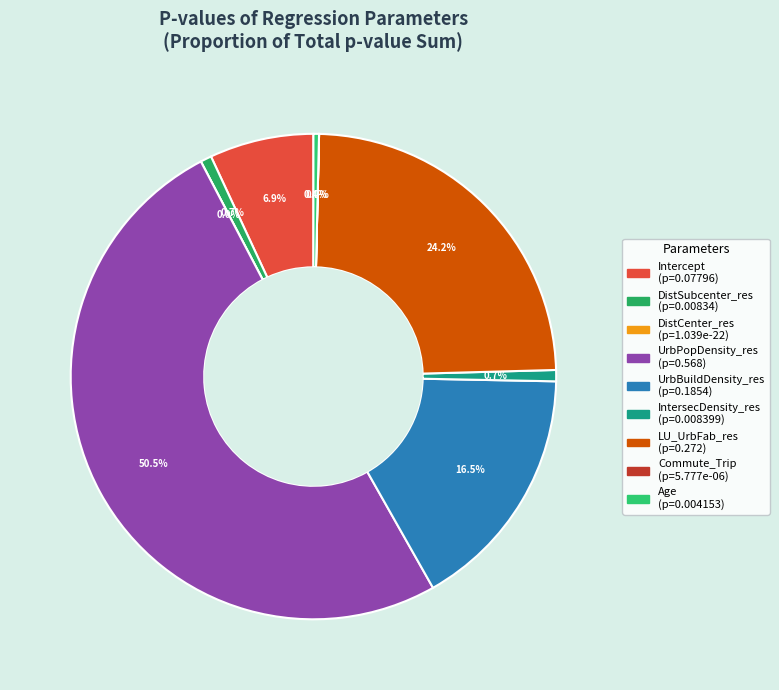

Which slice is the smallest?

DistCenter_res